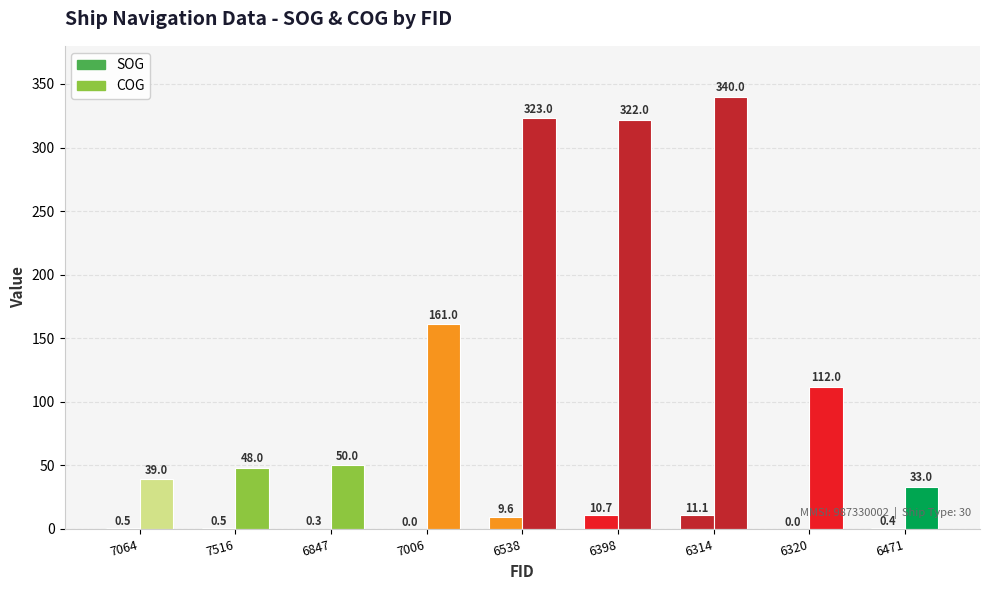

Reading left to right, what are all the values shown in this chart?

SOG: 7064=0.5	7516=0.5	6847=0.3	7006=0.0	6538=9.6	6398=10.7	6314=11.1	6320=0.0	6471=0.4
COG: 7064=39.0	7516=48.0	6847=50.0	7006=161.0	6538=323.0	6398=322.0	6314=340.0	6320=112.0	6471=33.0